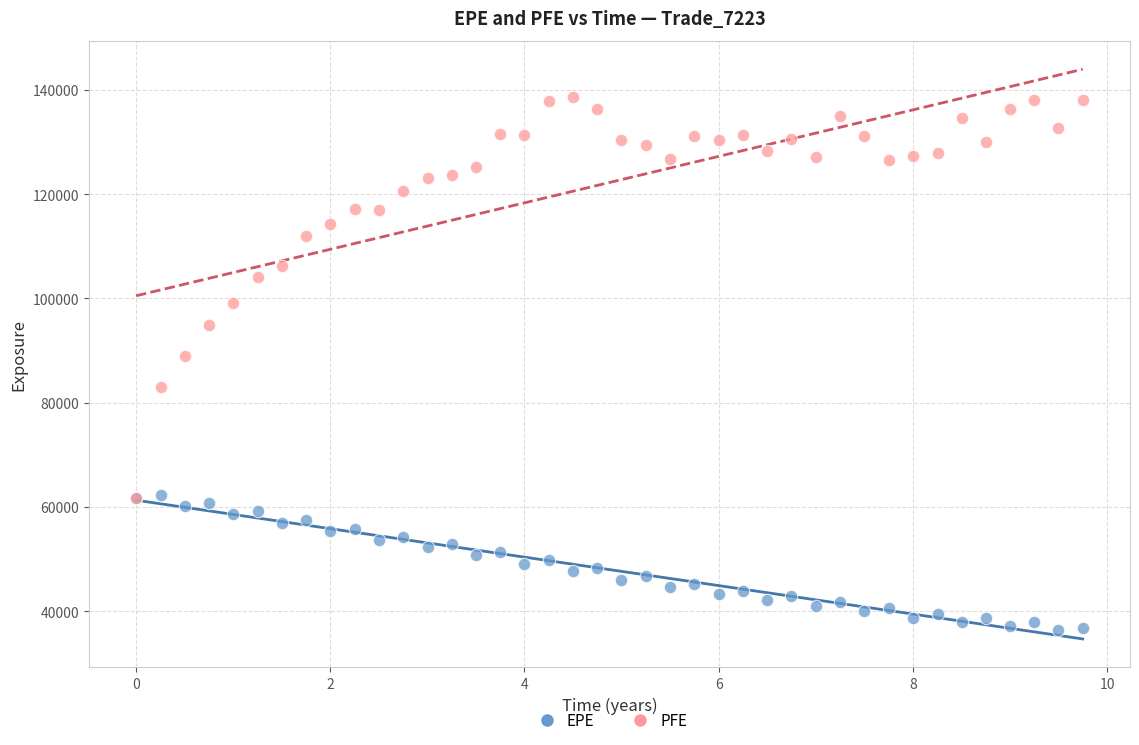

Which series has the largest Y range (max minus min)?

PFE